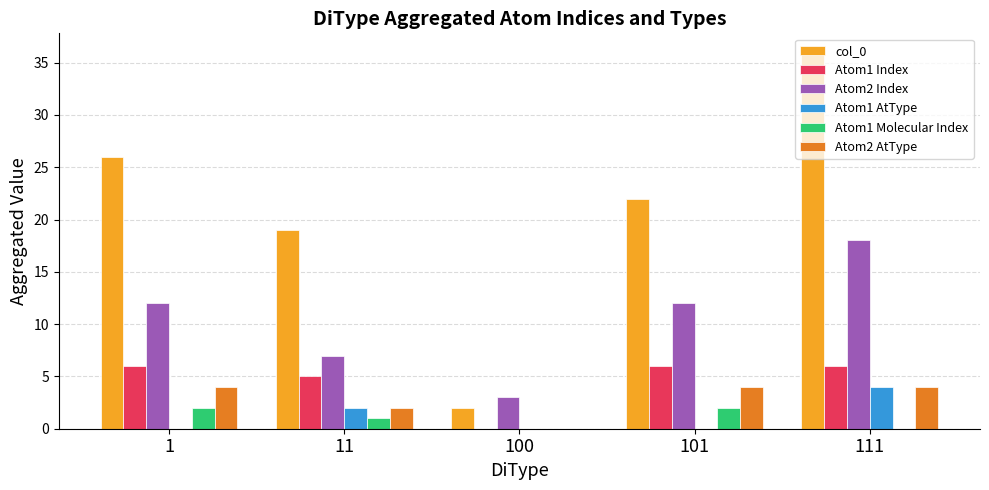

Which series has the largest total across all categories?

col_0